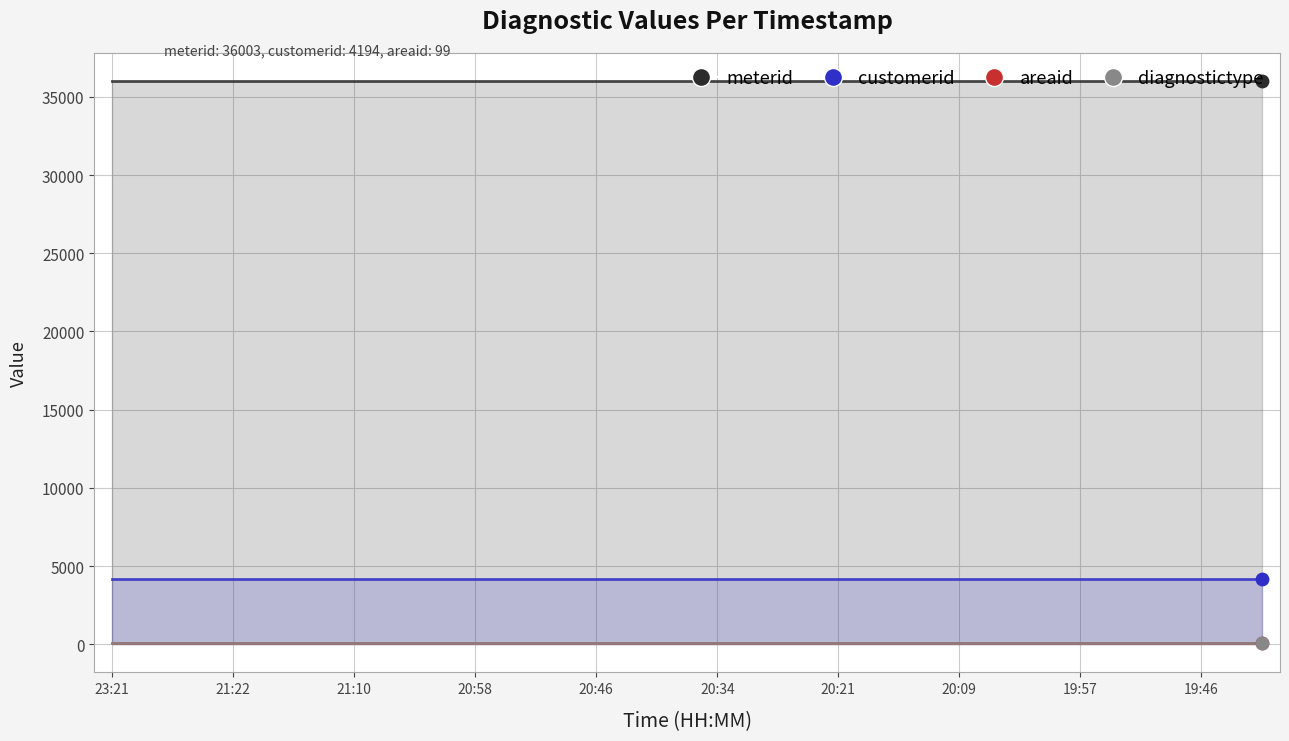

Which series has the largest total across all categories?

meterid